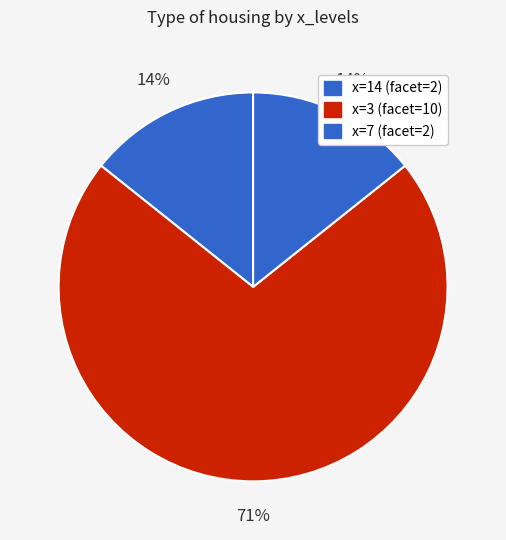

How many segments does this pie chart have?

3